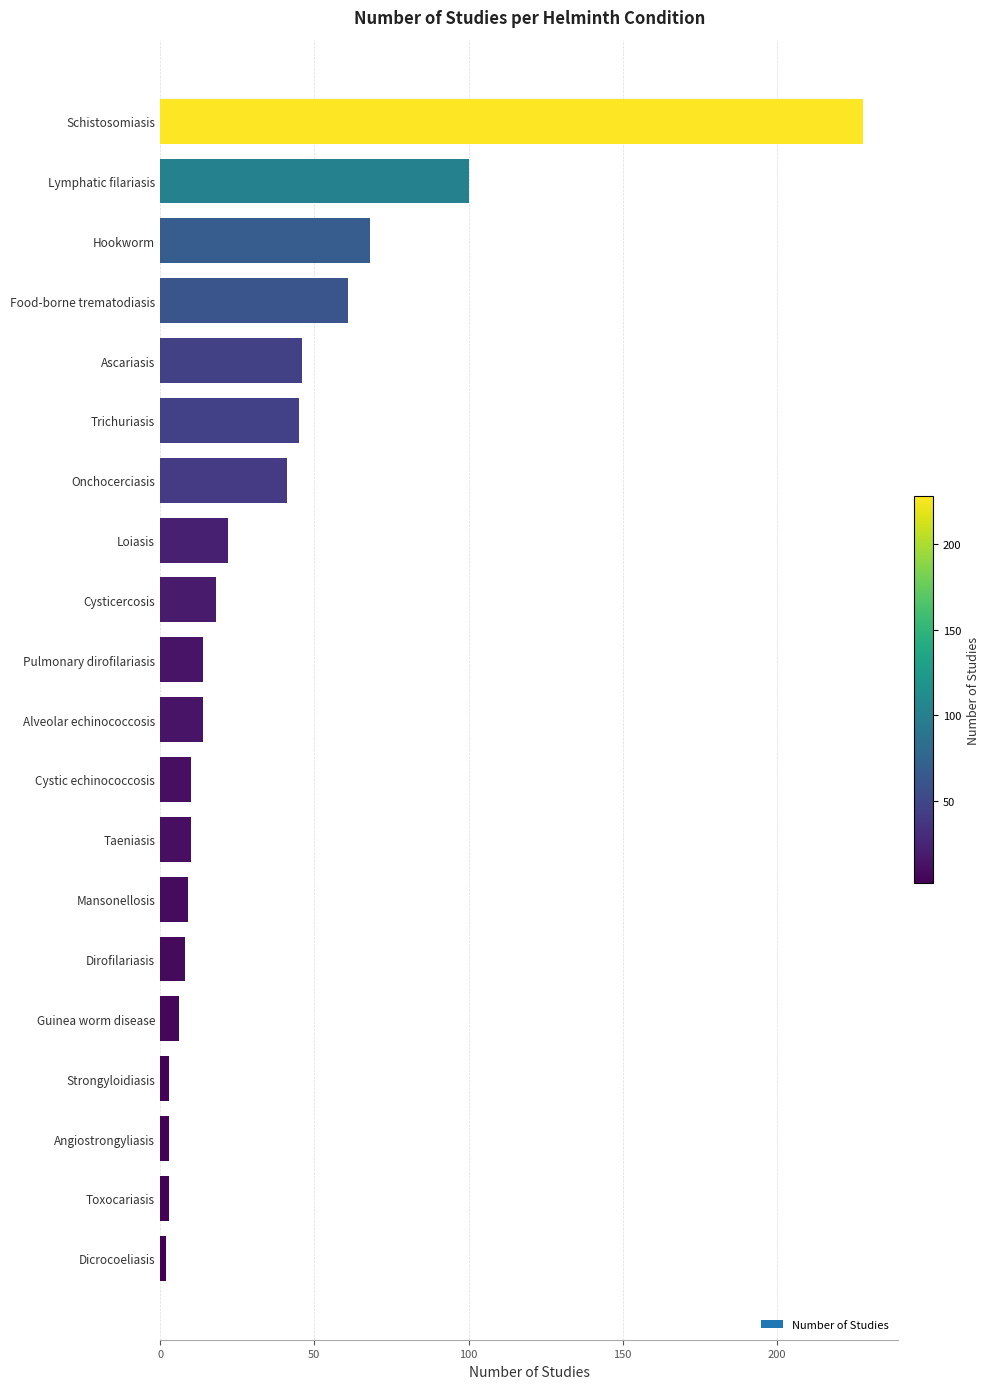

Reading top to bottom, list all the values displayed in this chart.

228	100	68	61	46	45	41	22	18	14	14	10	10	9	8	6	3	3	3	2